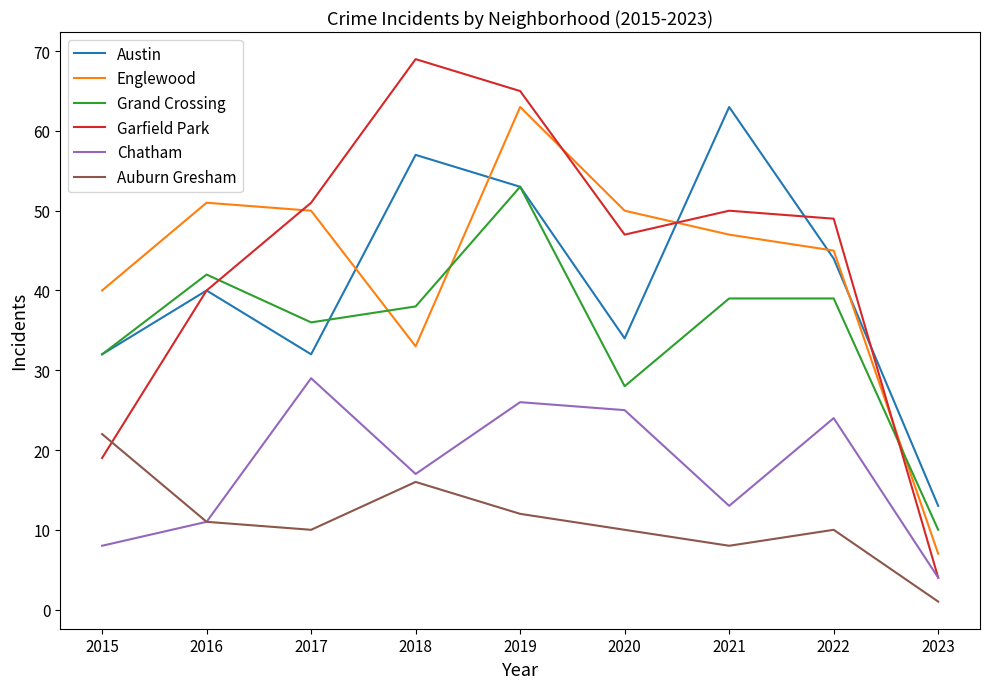

True or false: Chatham and Englewood intersect in this chart.

False